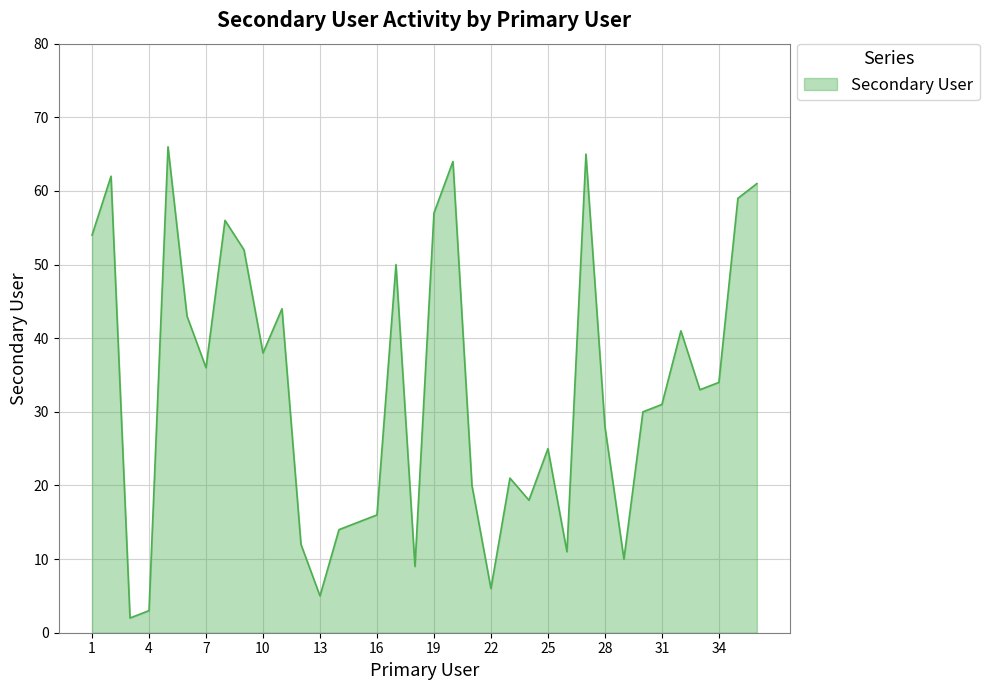

Does the chart display data point markers on the line(s)?

No